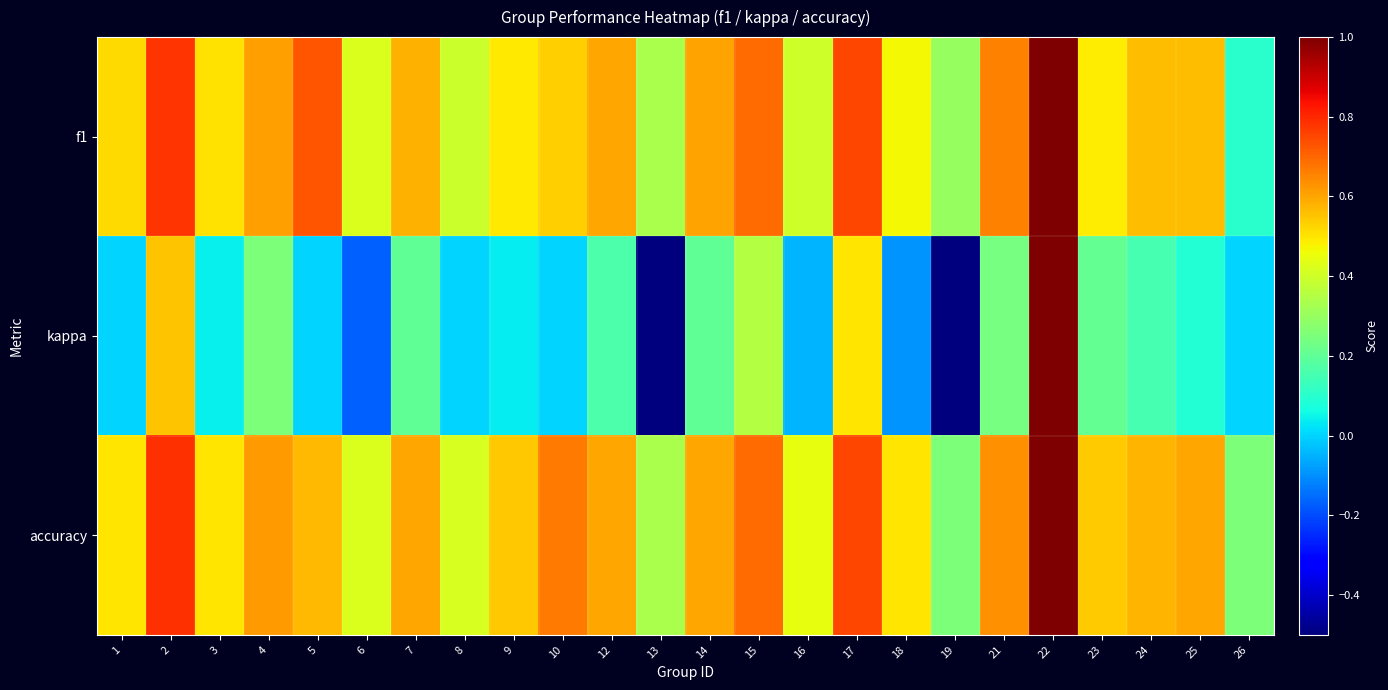

Reading left to right, transcribe all the data shown in this chart.

f1: 1=0.5	2=0.8	3=0.5	4=0.6	5=0.7	6=0.4	7=0.6	8=0.4	9=0.5	10=0.5	12=0.6	13=0.3	14=0.6	15=0.7	16=0.4	17=0.7	18=0.5	19=0.3	21=0.7	22=1.0	23=0.5	24=0.6	25=0.6	26=0.1
kappa: 1=0.0	2=0.6	3=0.0	4=0.2	5=0.0	6=-0.2	7=0.2	8=0.0	9=0.0	10=0.0	12=0.2	13=-0.5	14=0.2	15=0.3	16=-0.0	17=0.5	18=-0.1	19=-0.5	21=0.2	22=1.0	23=0.2	24=0.2	25=0.1	26=0.0
accuracy: 1=0.5	2=0.8	3=0.5	4=0.6	5=0.6	6=0.4	7=0.6	8=0.4	9=0.5	10=0.7	12=0.6	13=0.3	14=0.6	15=0.7	16=0.4	17=0.8	18=0.5	19=0.2	21=0.6	22=1.0	23=0.5	24=0.6	25=0.6	26=0.2